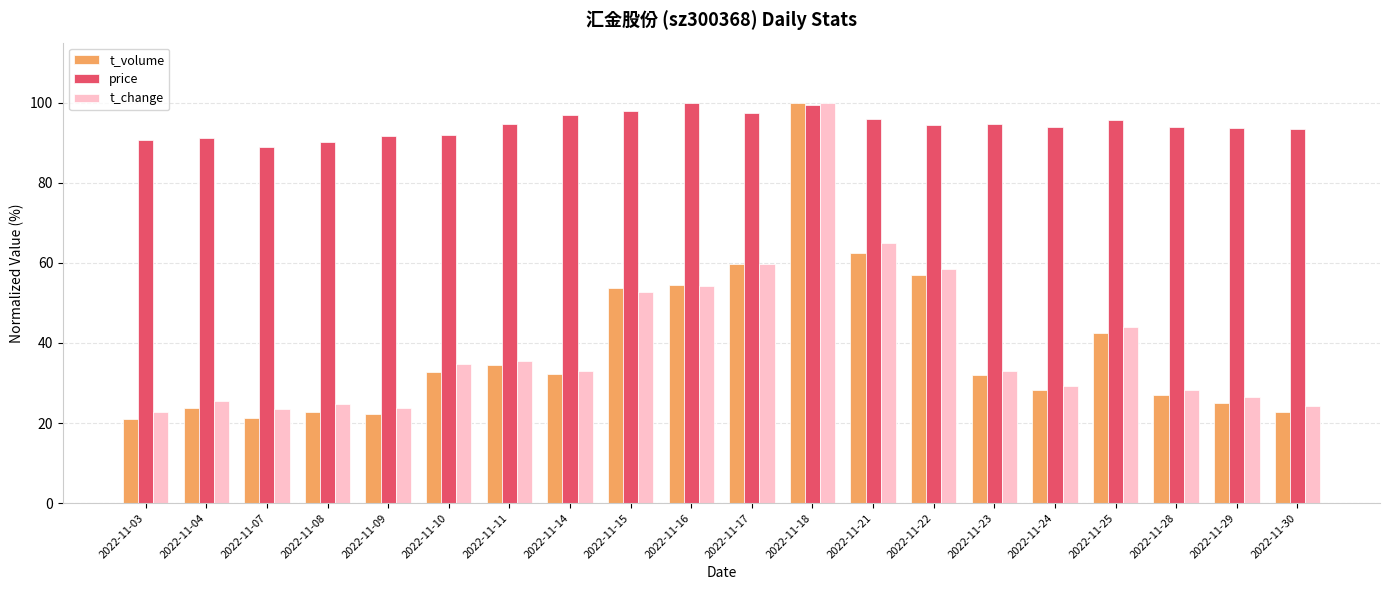

The price series shows 94.5 at 2022-11-22. True or false?

True